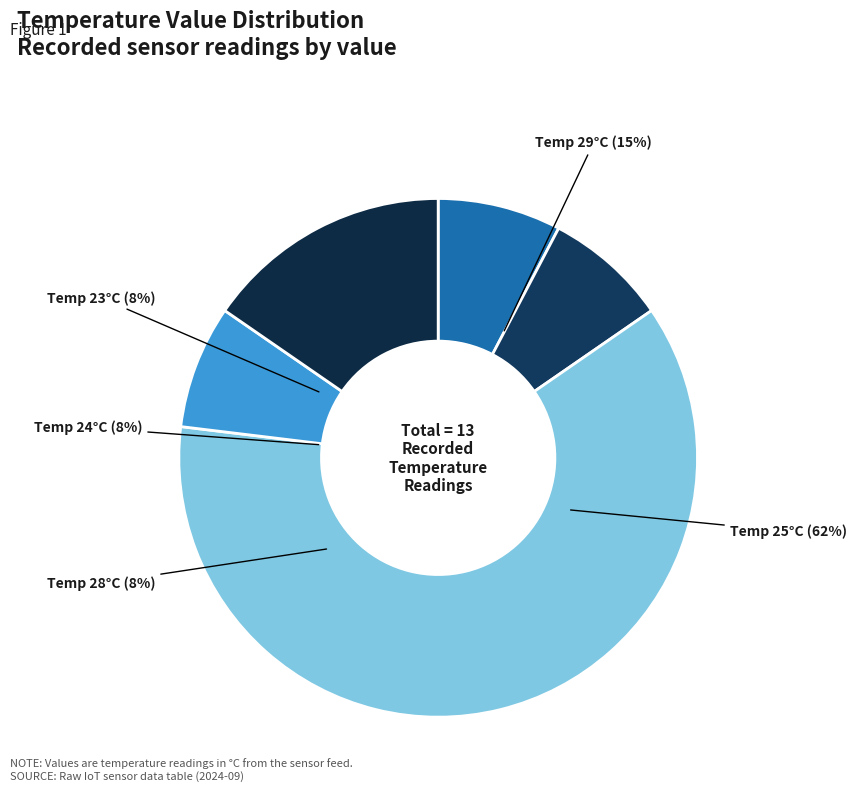

Does any single category account for the majority?

No